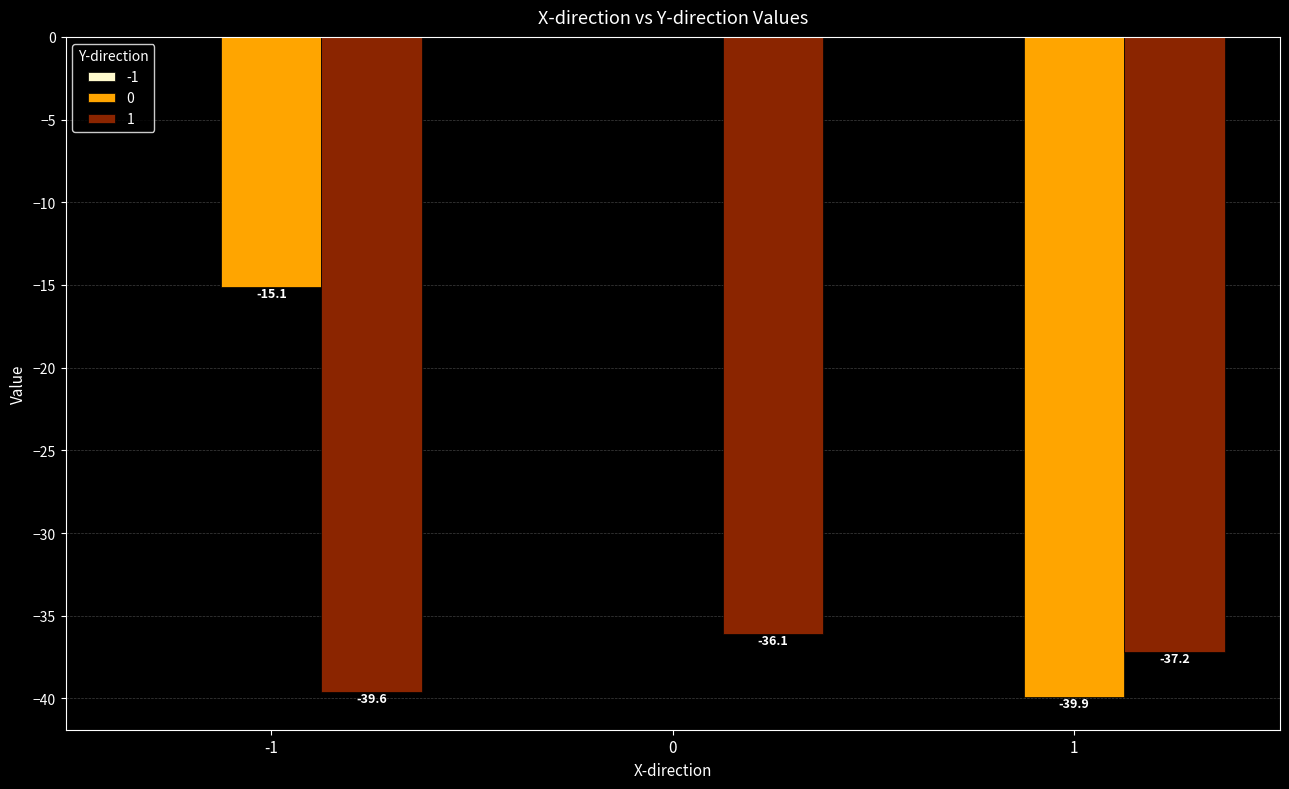

What is the spread (max minus min) of values at -1?

24.5